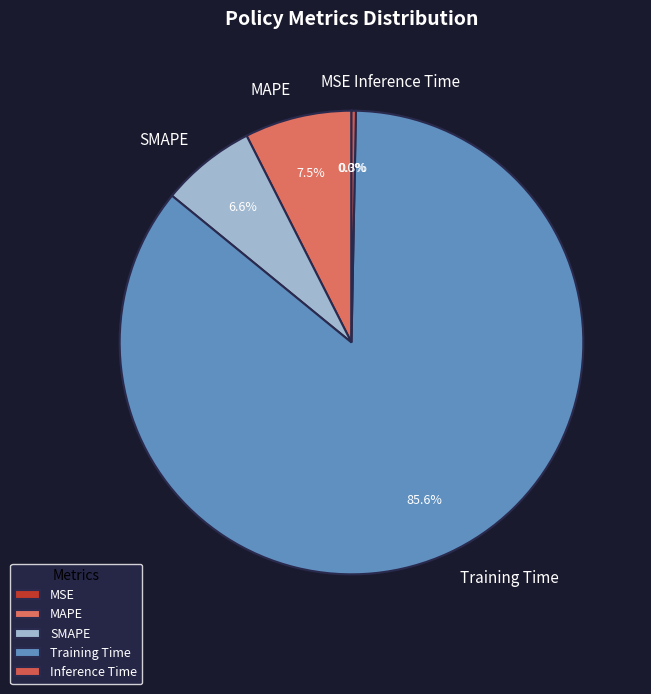

What portion of the pie excludes MAPE?

92.5%